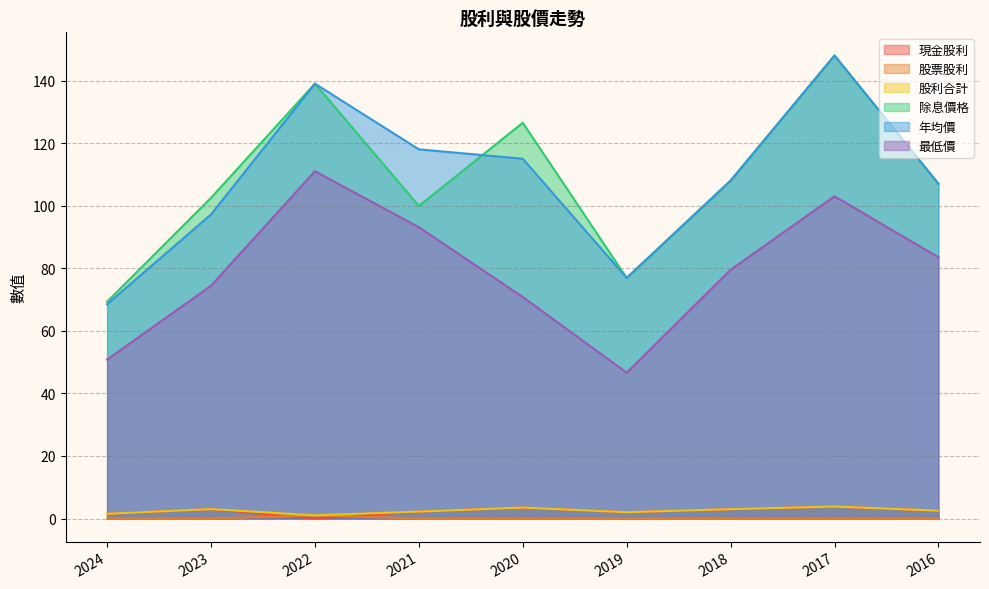

In 現金股利, how many points are lower than both neighbors (excluding endpoints)?

2